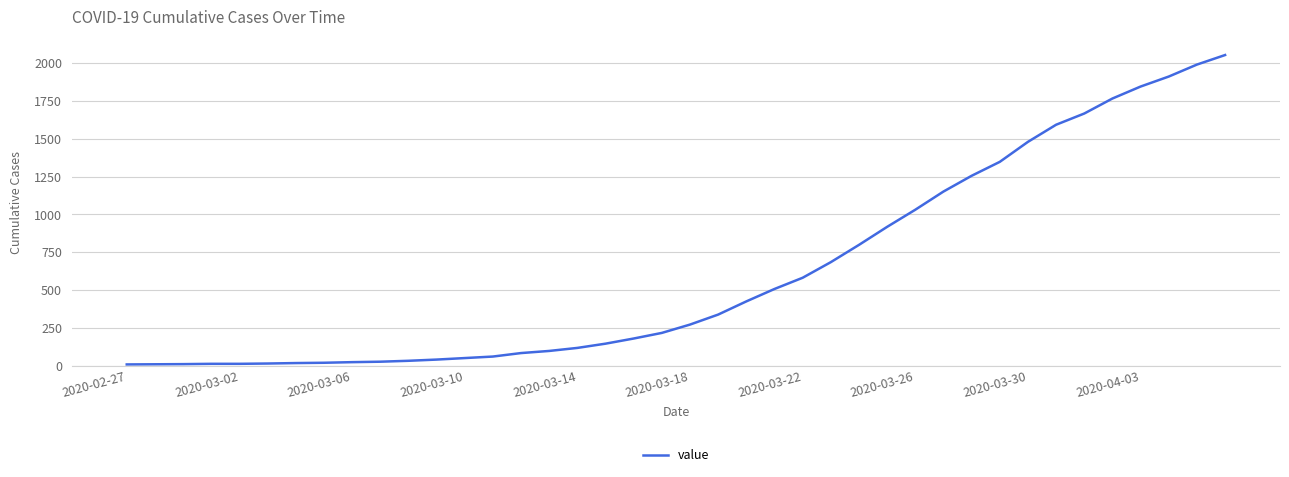

What is the difference between the maximum and minimum values?

2042